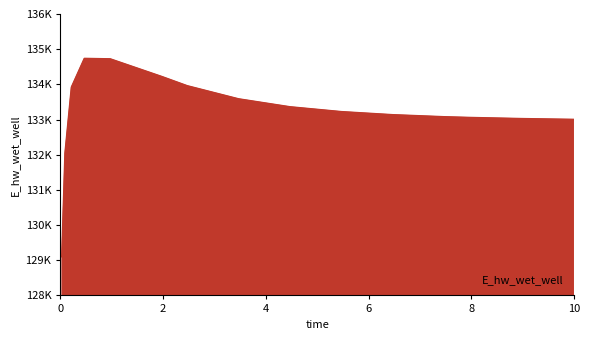

Is this an area chart (filled region under the line)?

Yes